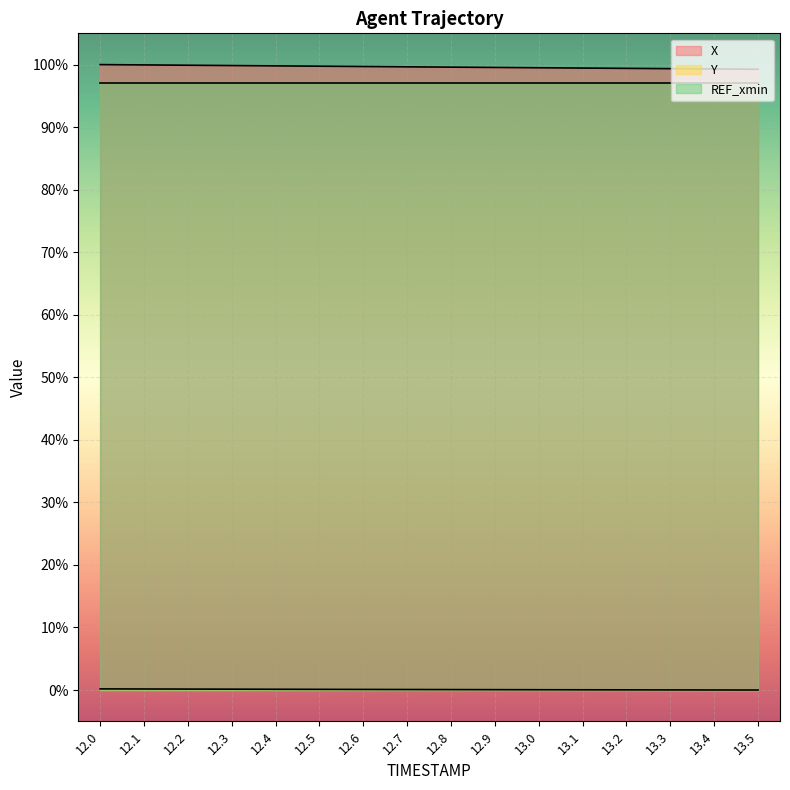

Which category has the highest value in the X series?

12.0